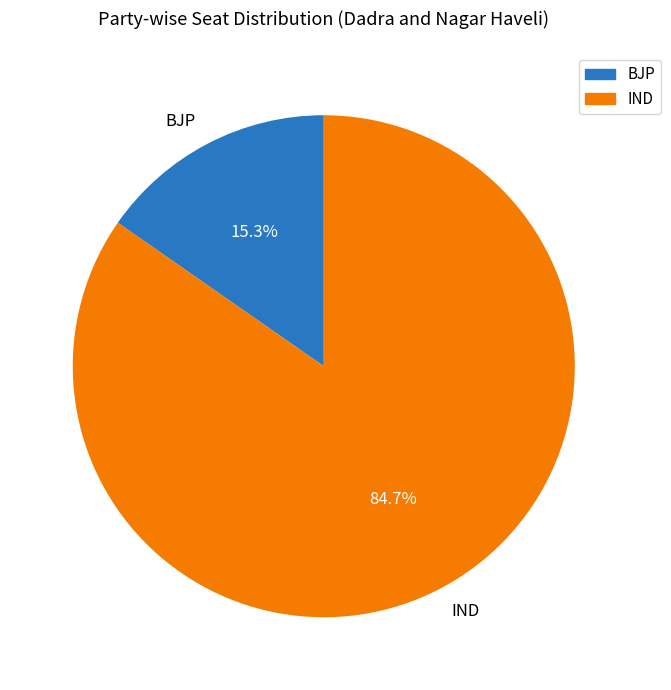

Which category has the biggest portion of the pie?

IND